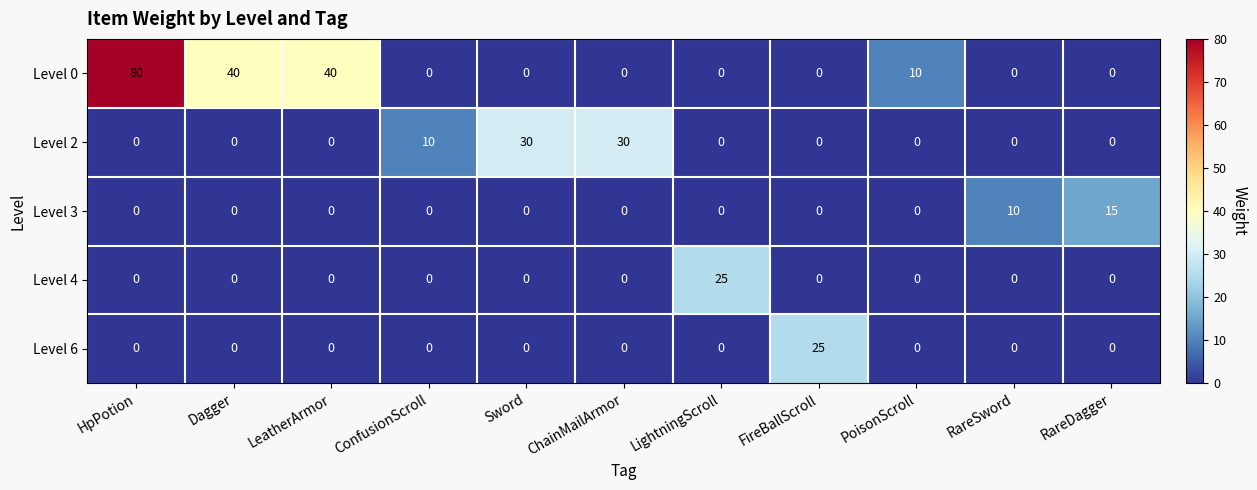

Which category has the highest value in the Level 6 series?

FireBallScroll